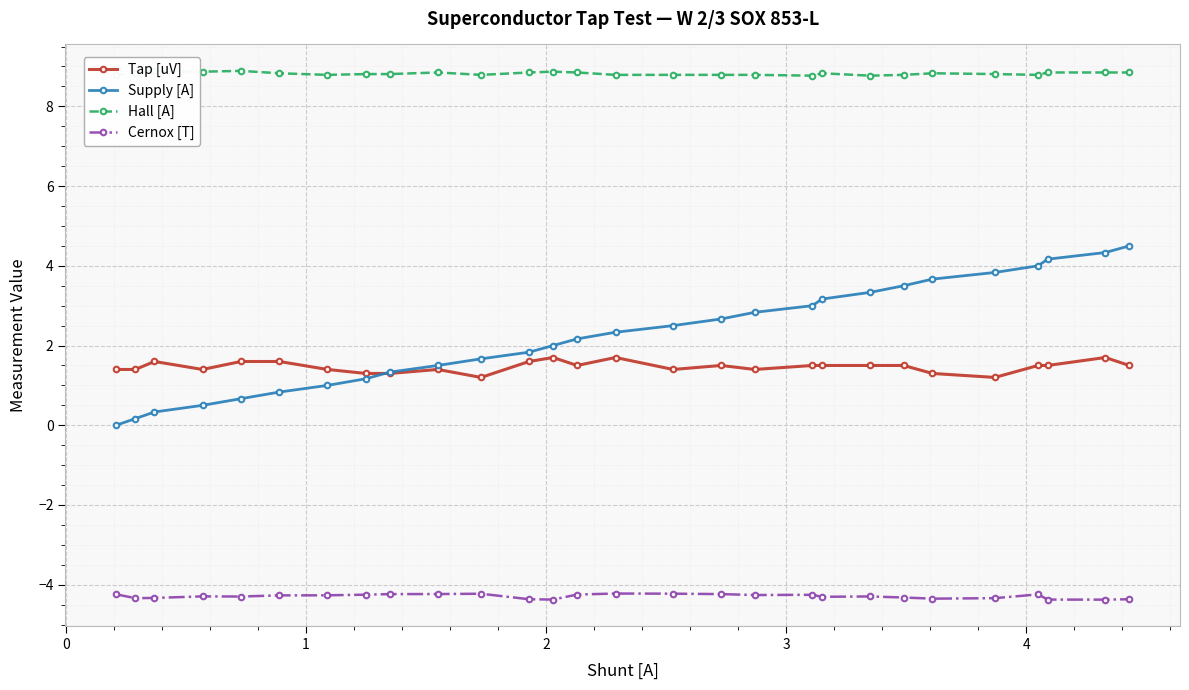

How many lines are shown in the chart?

4